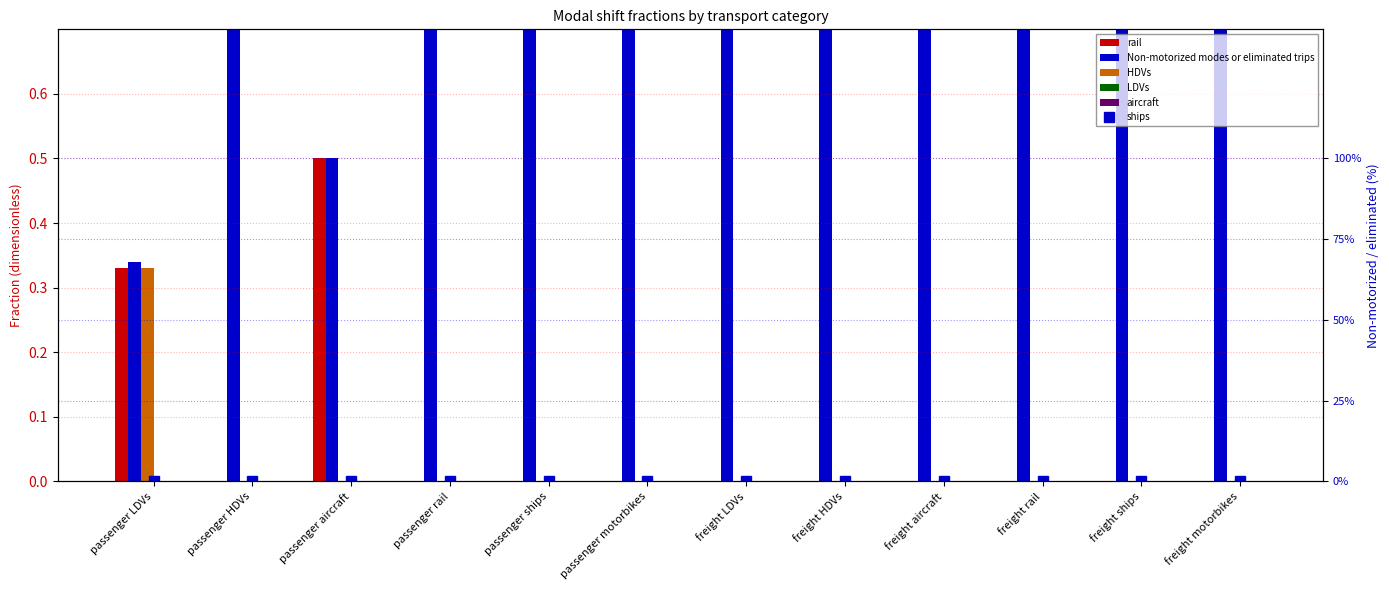

Which series has the widest spread of values?

Non-motorized modes or eliminated trips